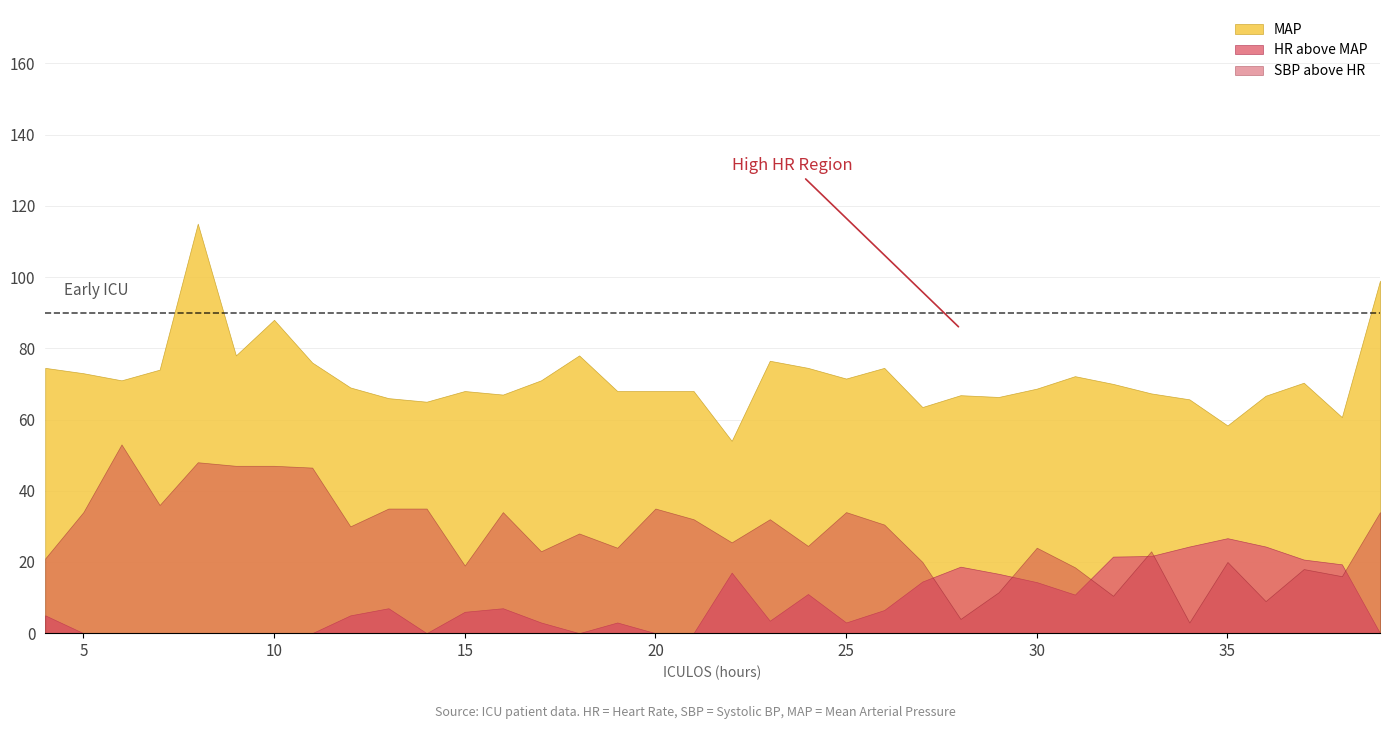

What is the value of the HR point at the 26th from the left?

83.0